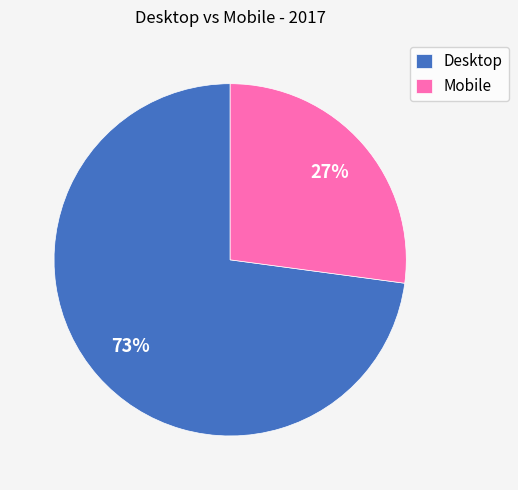

What percentage is the Mobile slice, to the nearest percent?

27%